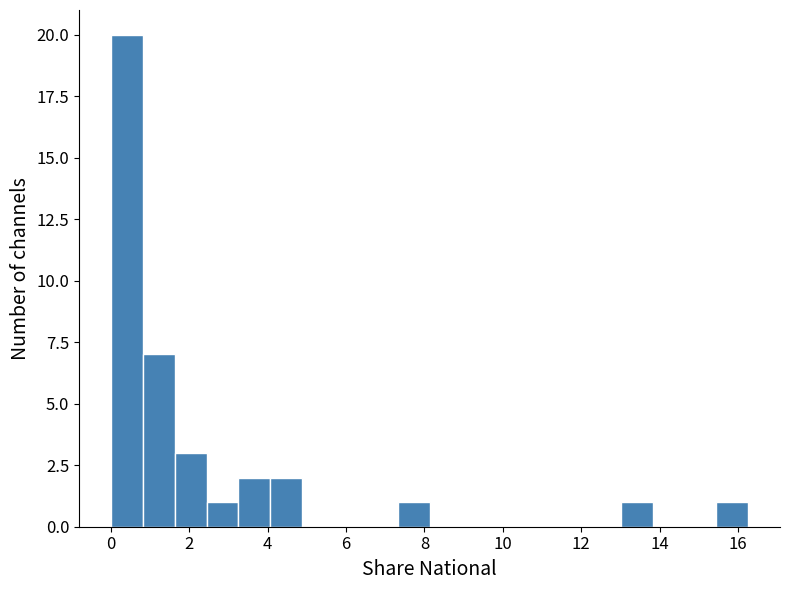

Reading left to right, list every bar in this chart as the range it spans on the x-axis followed by its height. Neither the bar edges nor the heights are printed on the chart, so give them approximately, as read against the axes.

0.0 to 0.8: 20
0.8 to 1.6: 7
1.6 to 2.4: 3
2.4 to 3.2: 1
3.2 to 4.0: 2
4.0 to 4.8: 2
4.8 to 5.6: 0
5.6 to 6.6: 0
6.6 to 7.4: 0
7.4 to 8.2: 1
8.2 to 9.0: 0
9.0 to 9.8: 0
9.8 to 10.6: 0
10.6 to 11.4: 0
11.4 to 12.2: 0
12.2 to 13.0: 0
13.0 to 13.8: 1
13.8 to 14.6: 0
14.6 to 15.4: 0
15.4 to 16.2: 1